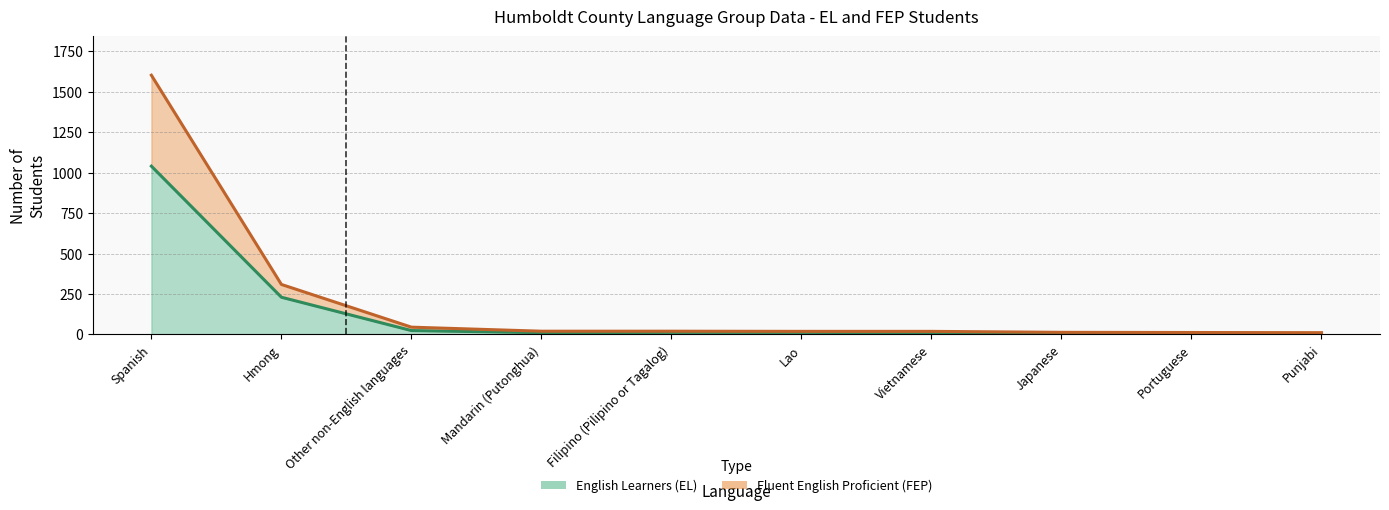

What is the average value of the English Learners (EL) series?

136